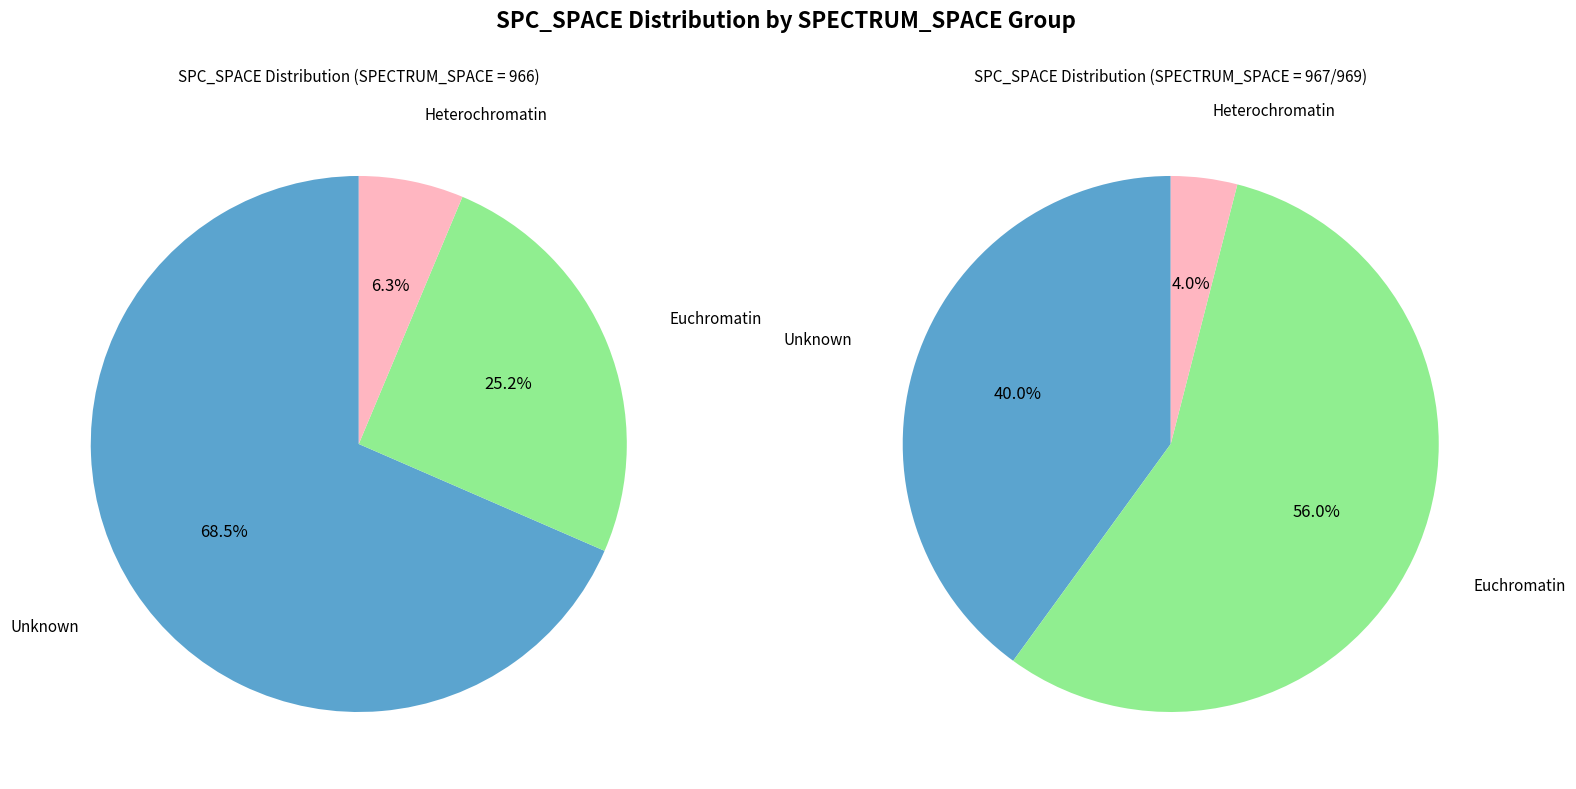

Is it true that 966 is 14% of the pie?

False